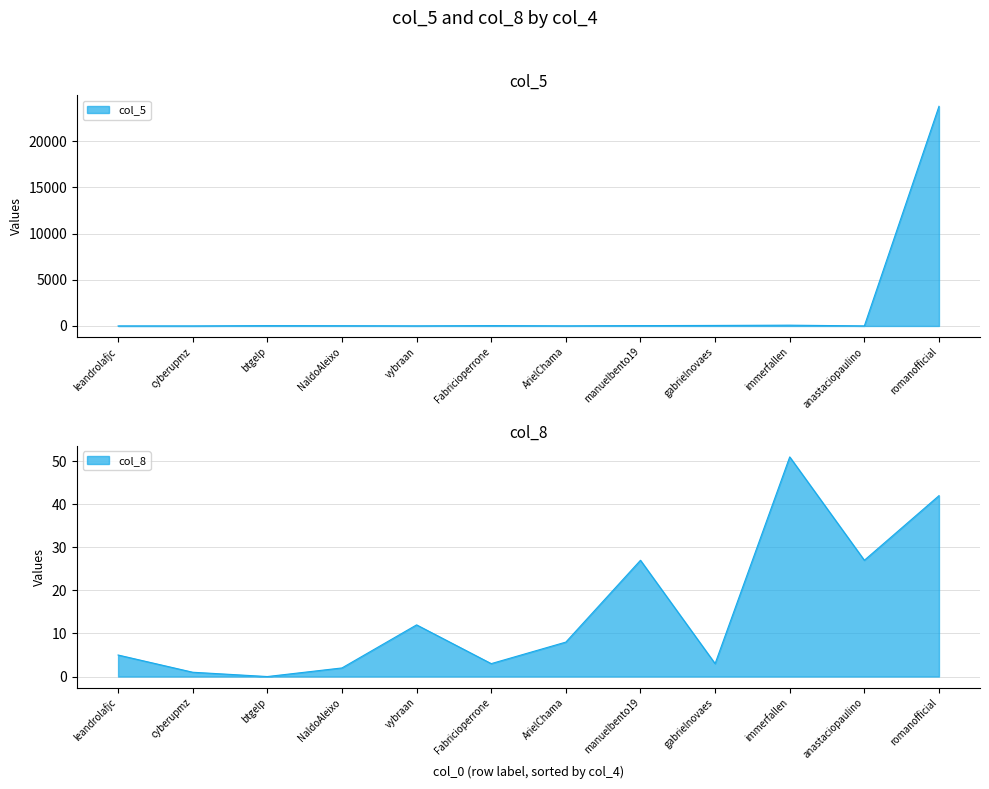

At how many categories does at least one series exceed 17080?

1